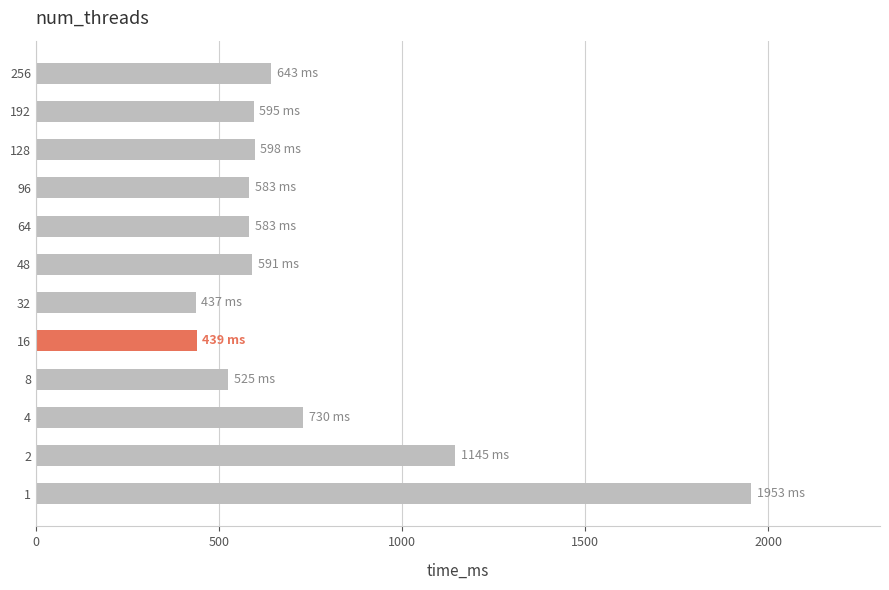

What is the sum of all values?

8822